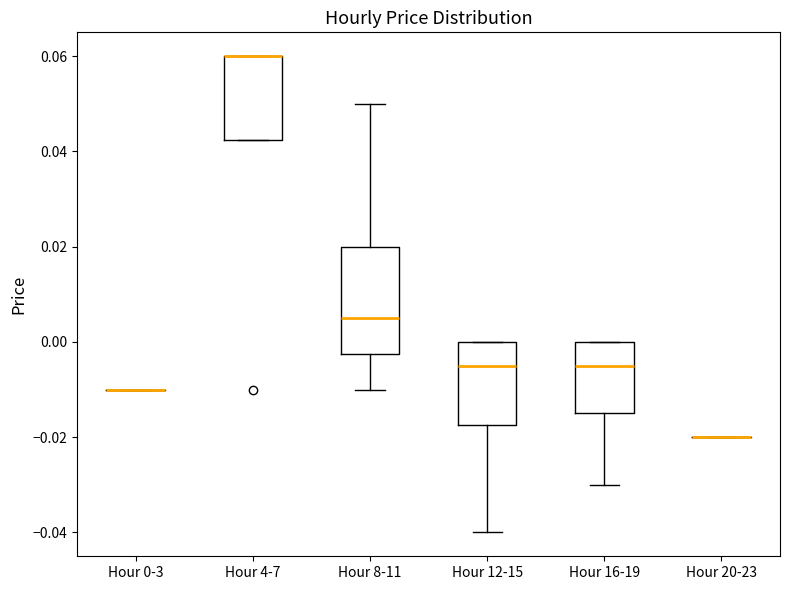

Comparing the boxes themselves (not the whiskers), which one is the tallest?

Hour 8-11